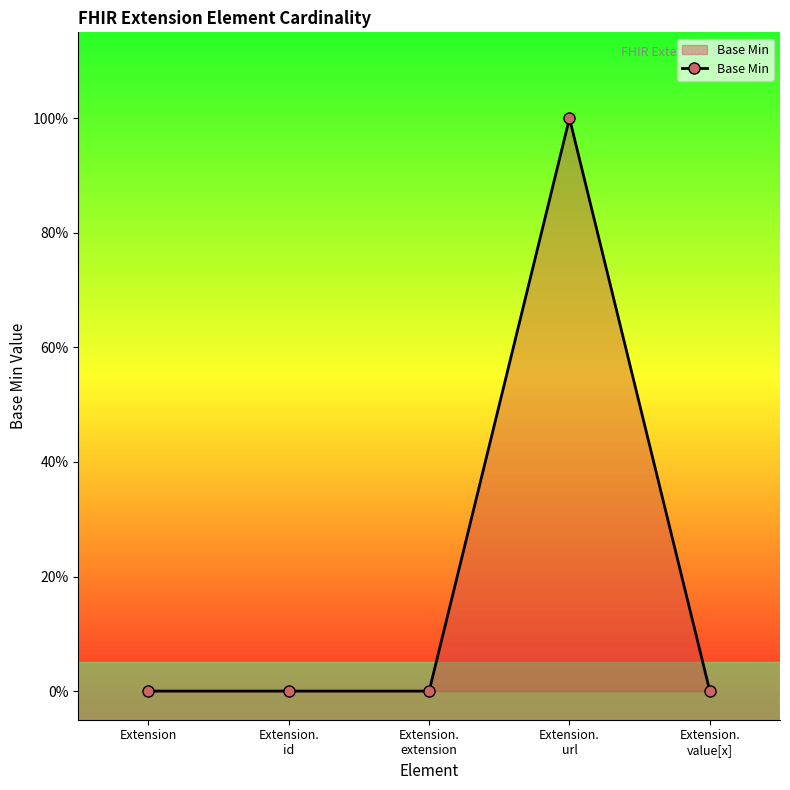

Reading left to right, list all the values displayed in this chart.

Extension=0	Extension.
id=0	Extension.
extension=0	Extension.
url=1	Extension.
value[x]=0